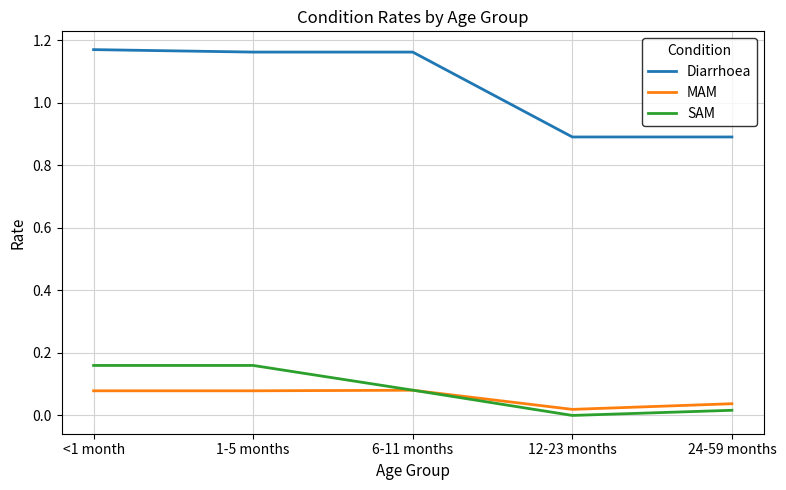

How many lines are shown in the chart?

3